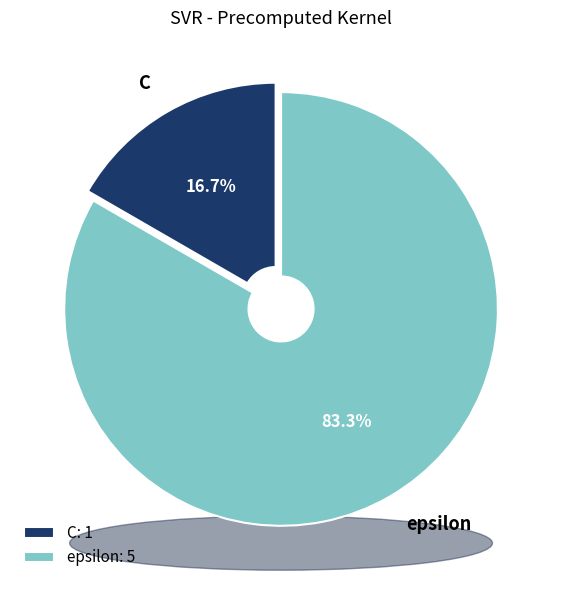

Is epsilon the majority of the pie?

Yes